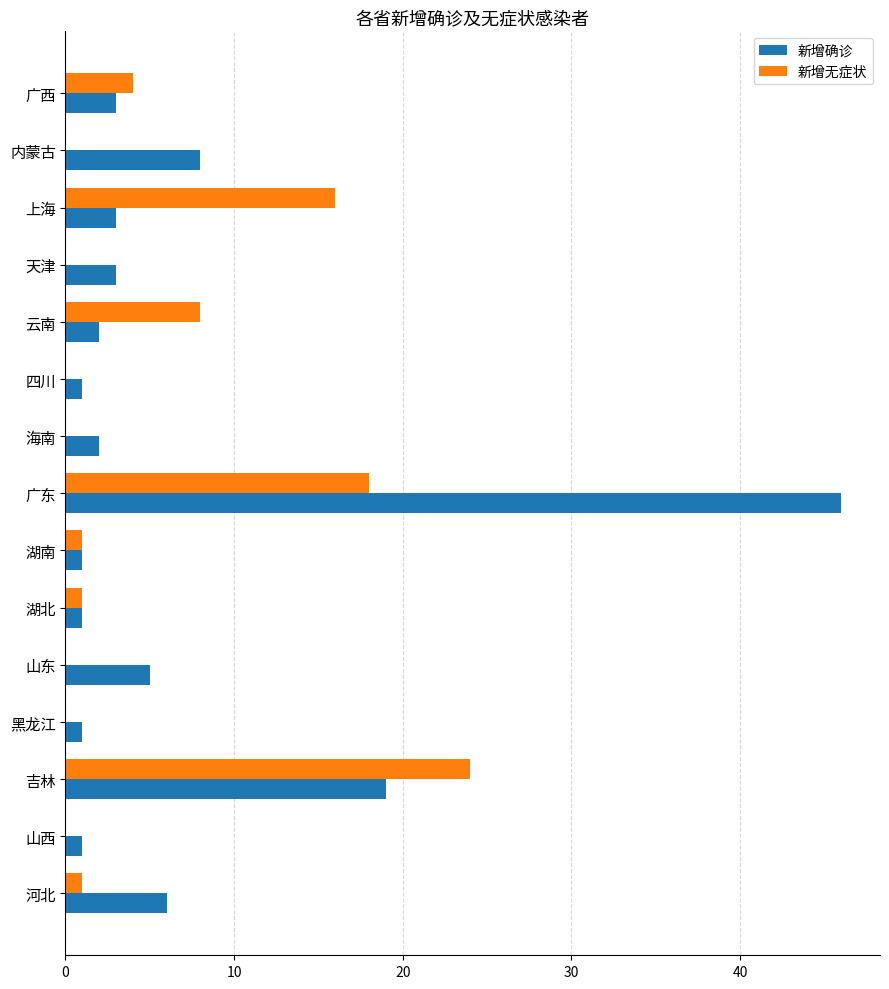

Which series has the largest total across all categories?

新增确诊